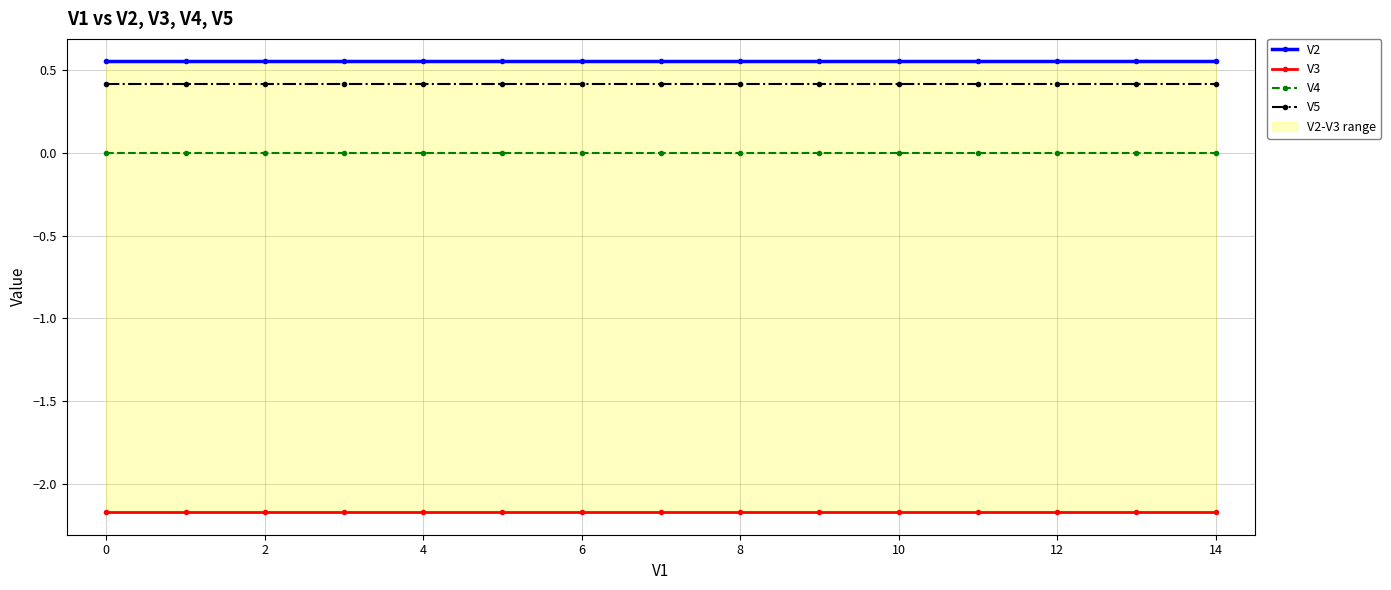

What is the label of the 2nd point from the right?

13